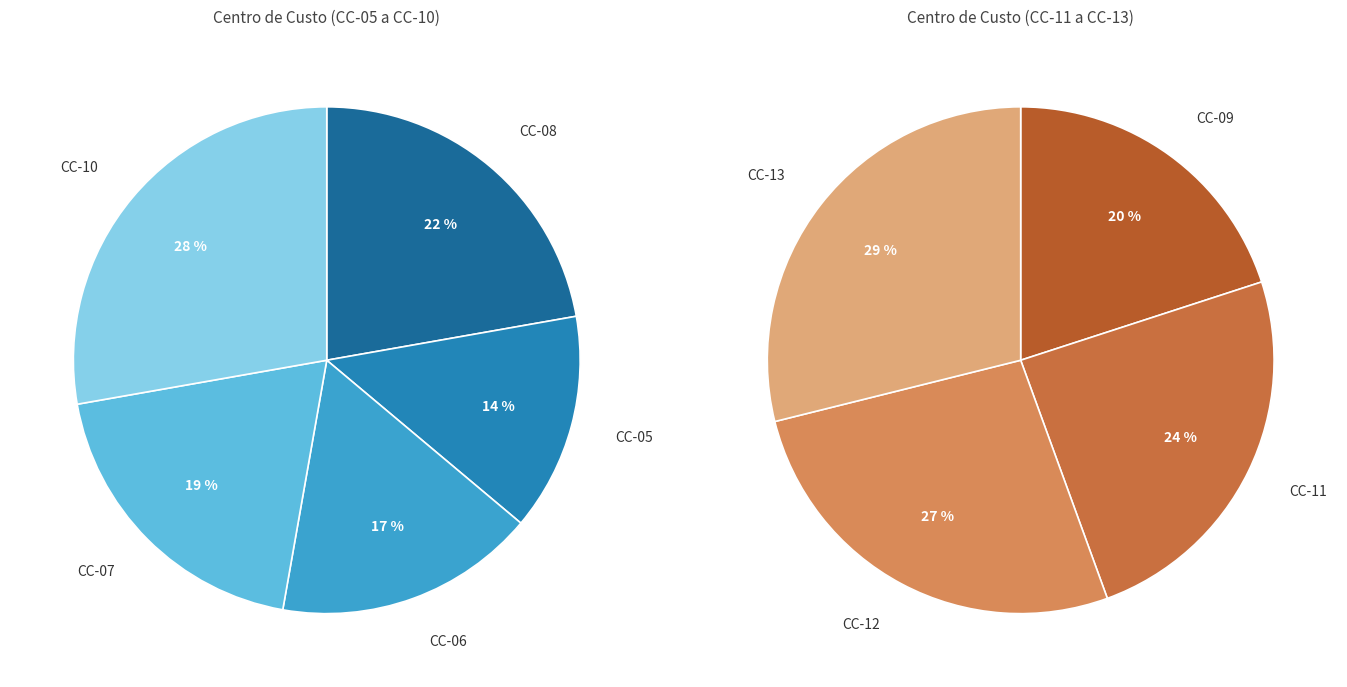

What is the ratio of the value at CC-07 to the value at CC-06?

1.2